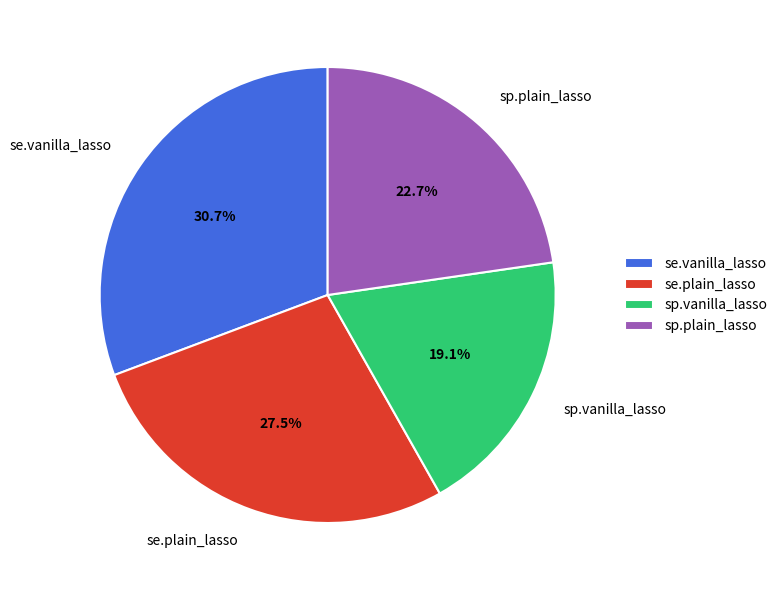

What percentage is the sp.vanilla_lasso slice, to the nearest percent?

19%